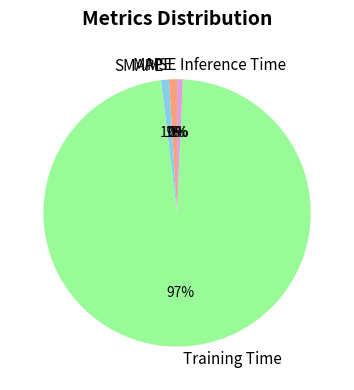

Which category has the biggest portion of the pie?

Training Time